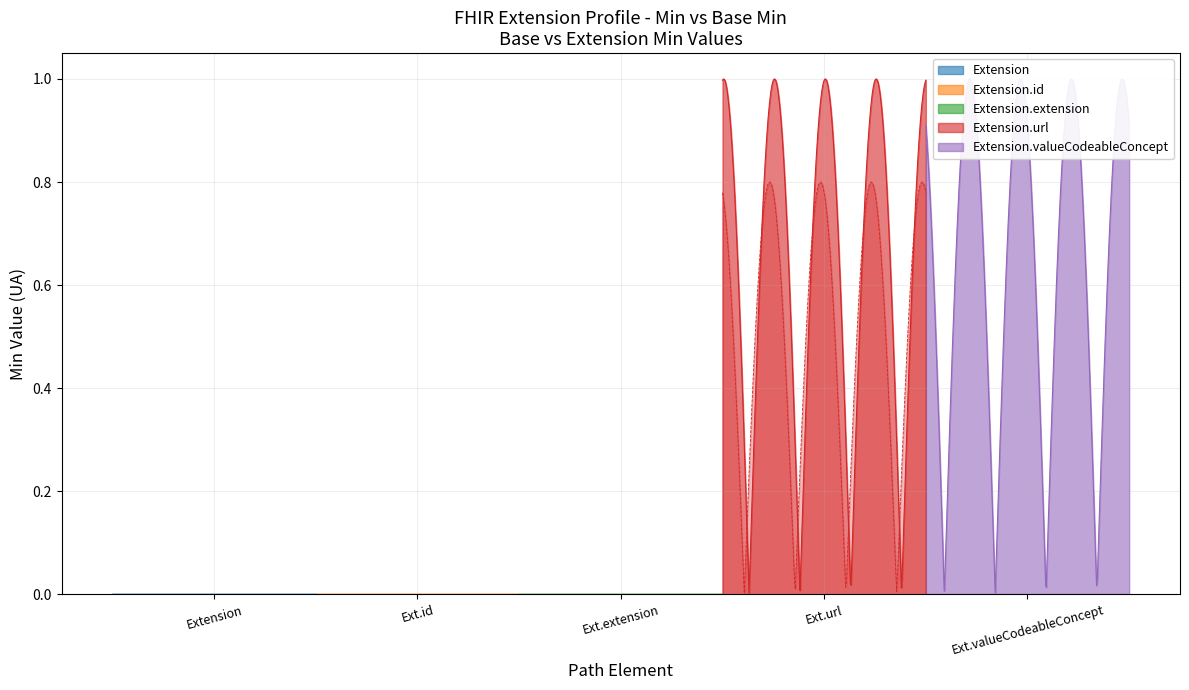

How many distinct data groups are displayed?

5